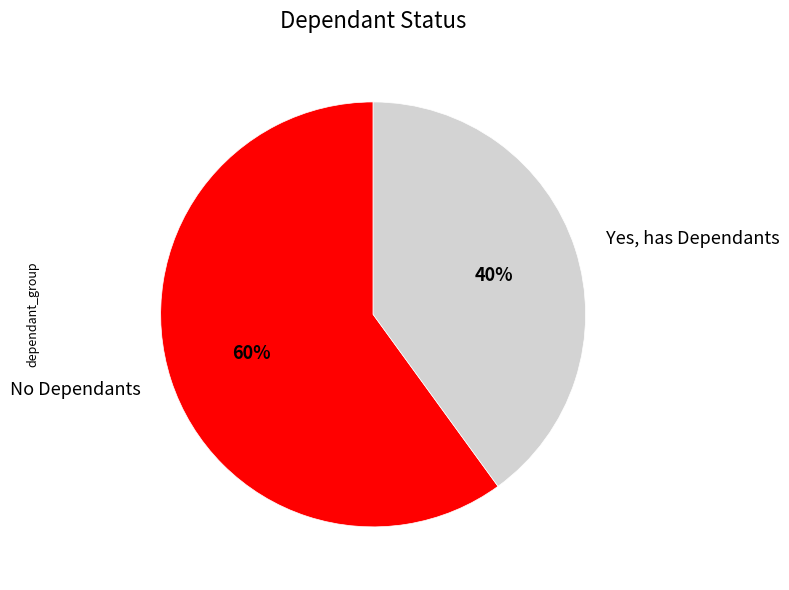

To the nearest percent, what is the combined percentage of Yes, has Dependants and No Dependants?

100%